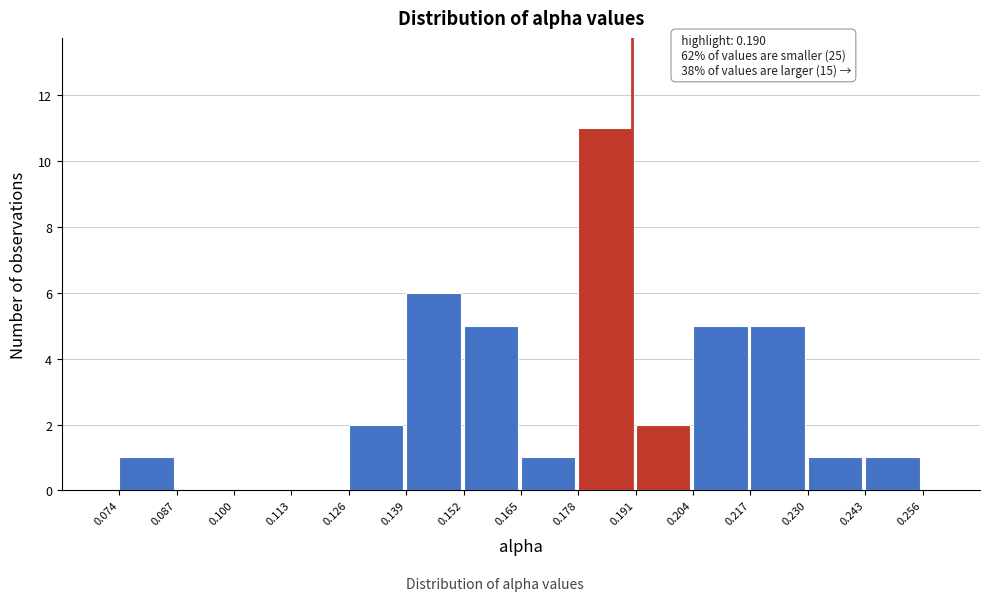

Which range on the x-axis has the tallest bar?

0.178 to 0.191